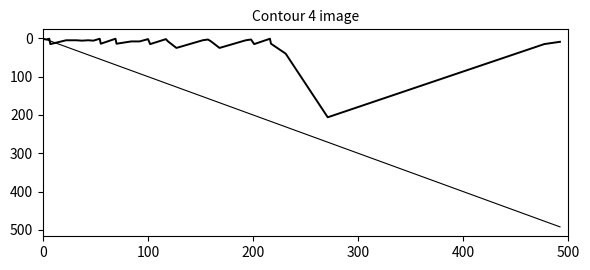

How many lines are shown in the chart?

2